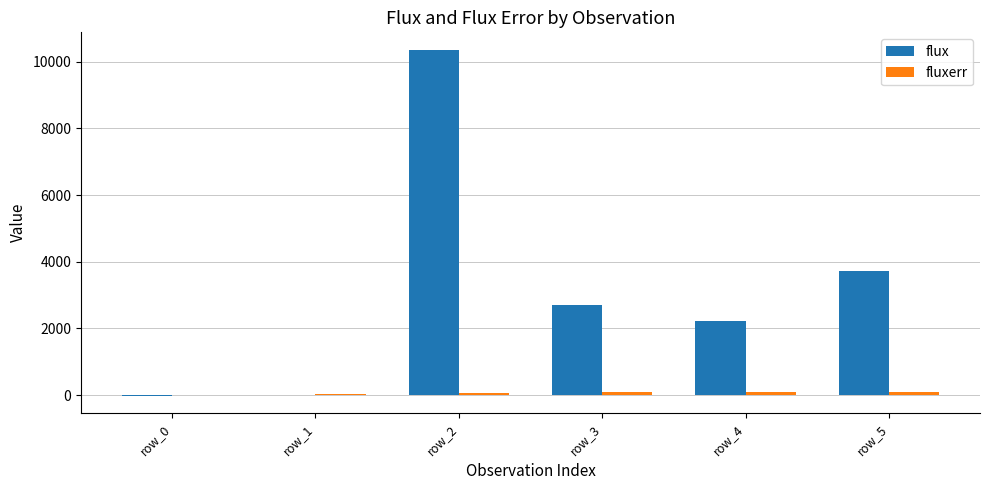

What is the maximum value shown in the chart?

10361.5